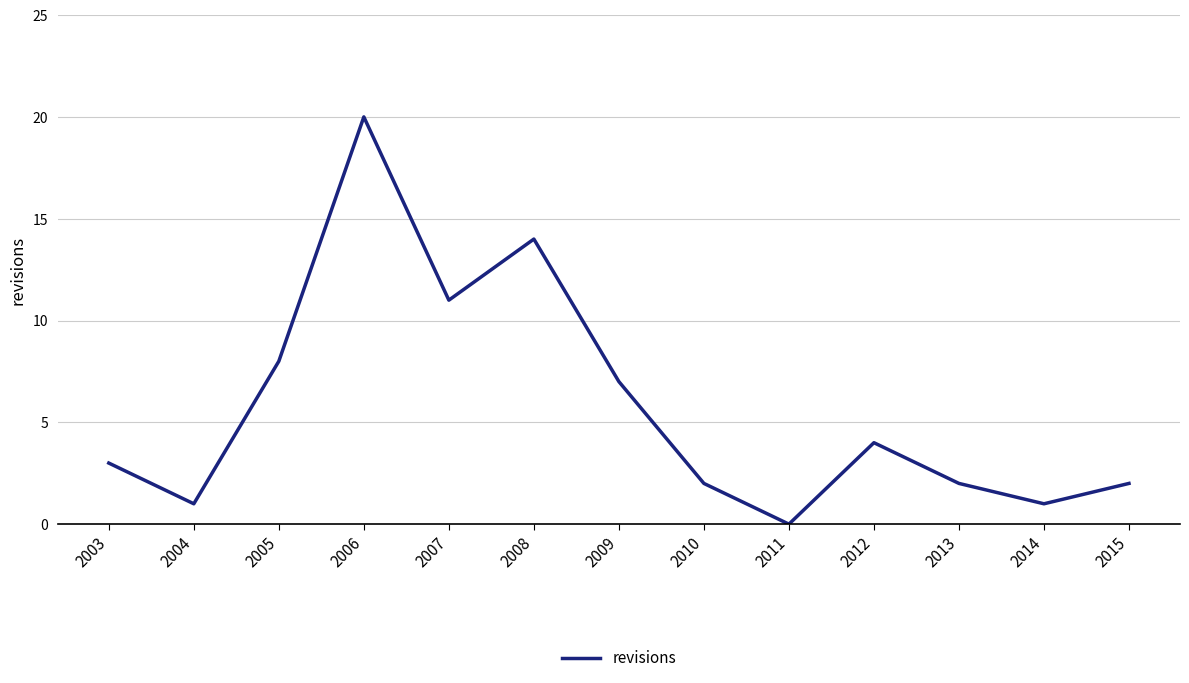

At which category does the chart reach its minimum across all series?

2011